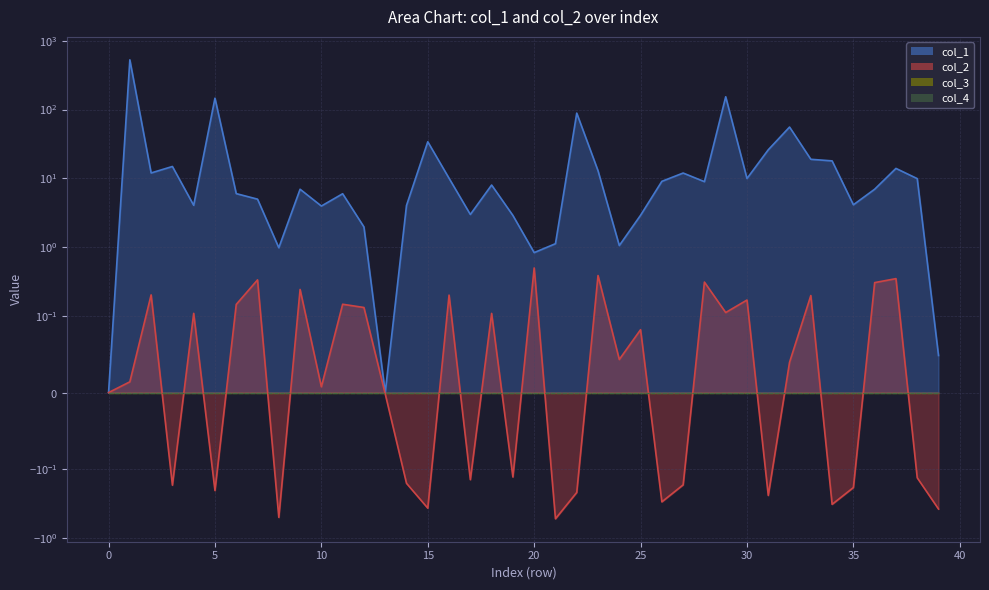

What is the minimum value shown in the chart?

-0.5